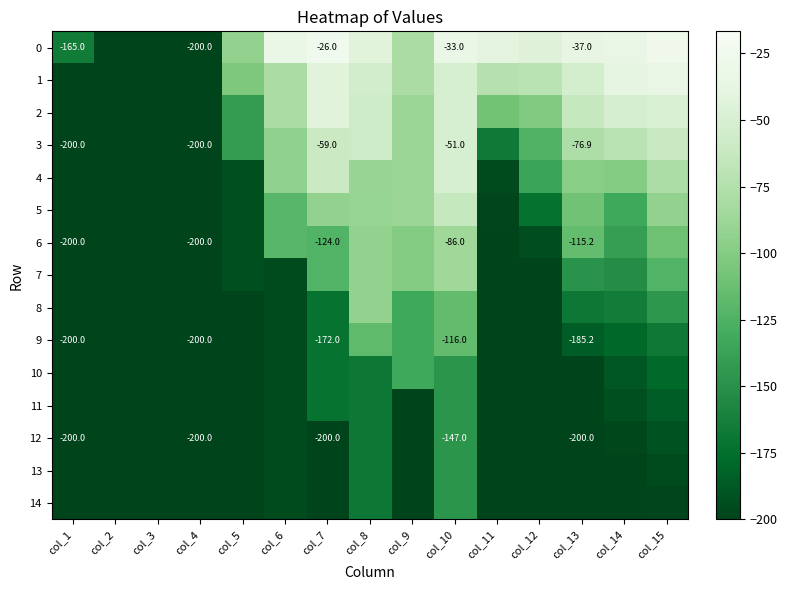

List the series in order of their peak value, lowest first.

11, 12, 13, 14, 10, 9, 8, 6, 7, 5, 3, 4, 2, 1, 0